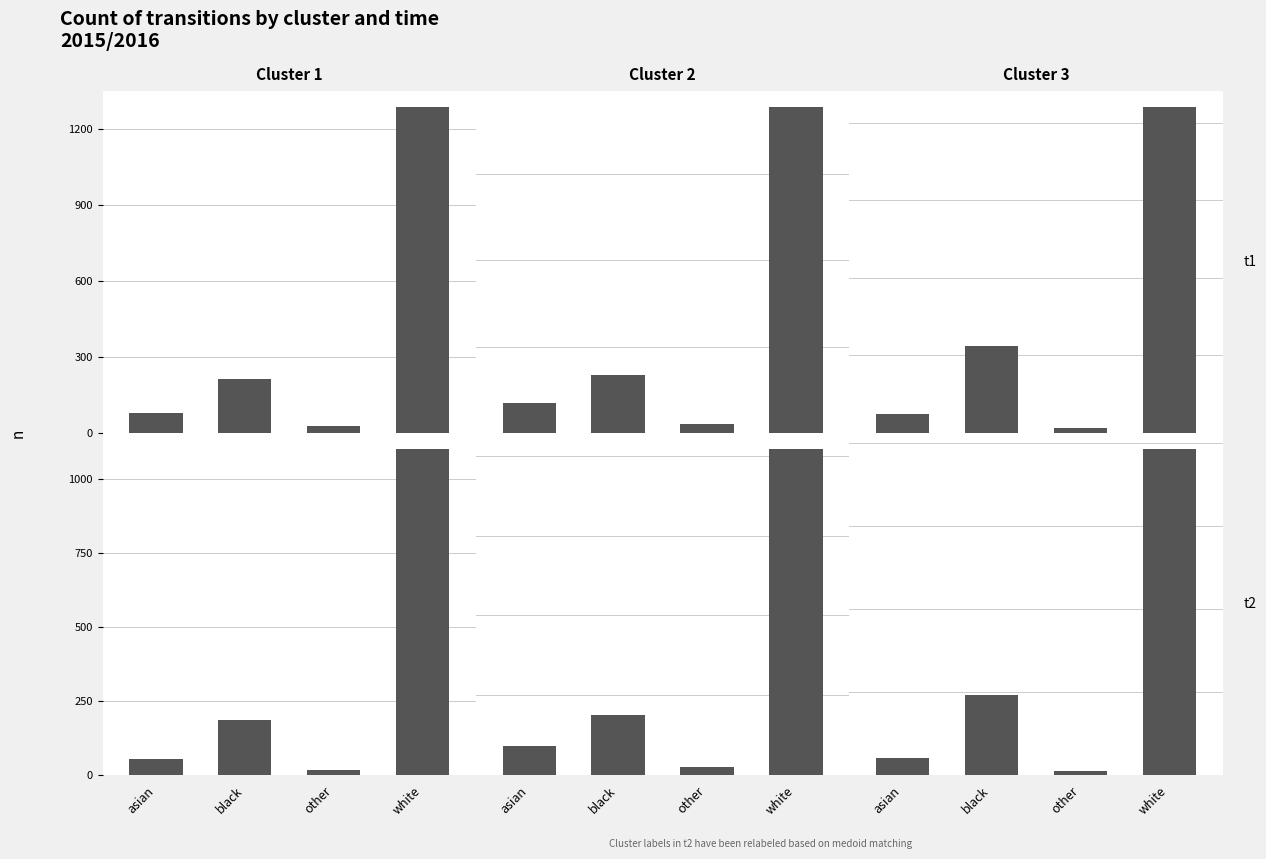

What is the approximate value of Cluster 3 t2 at asian?

50